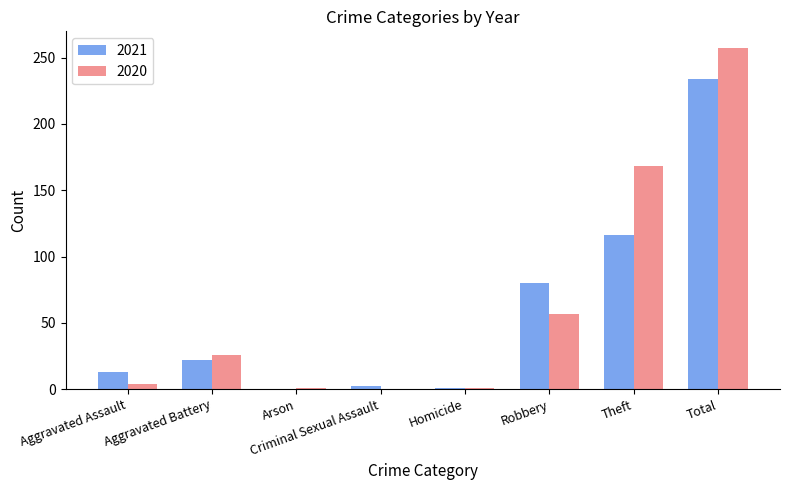

How many groups of bars are there?

8